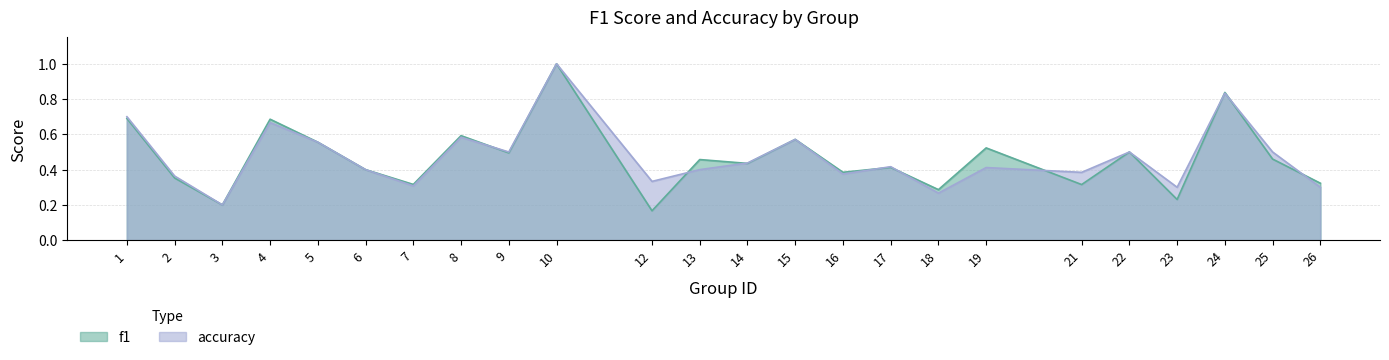

The value of f1 at 17 is 0.4. True or false?

True